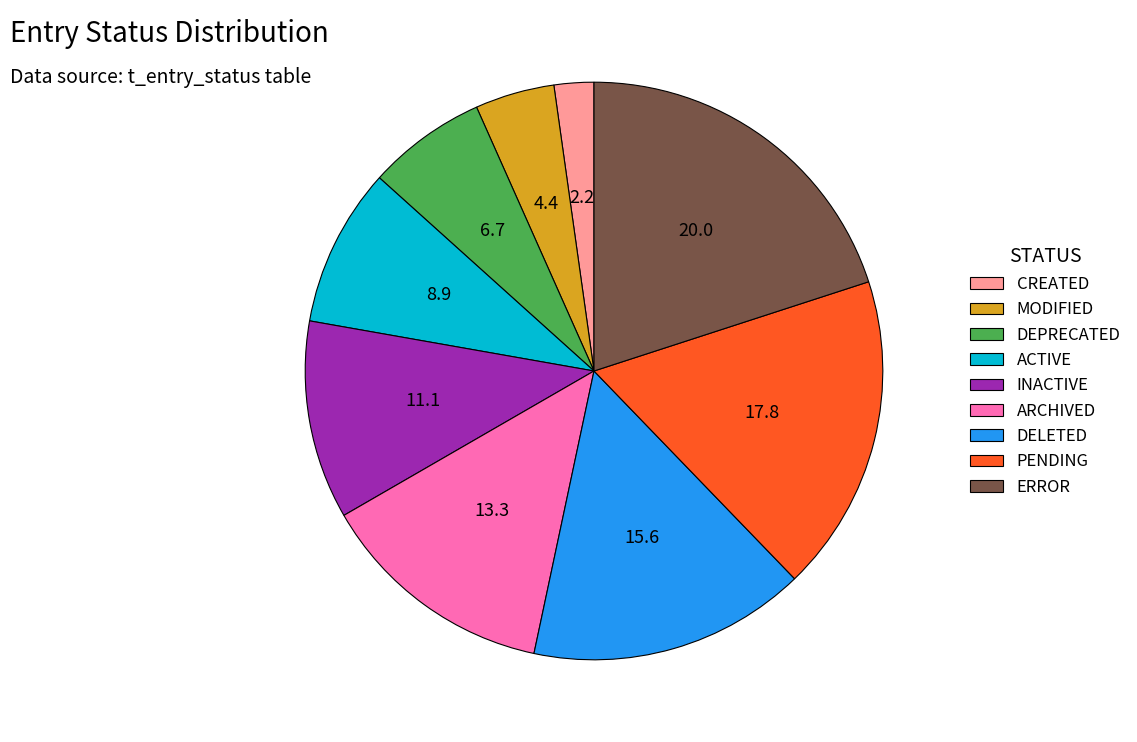

Does INACTIVE represent more than half of the total?

No